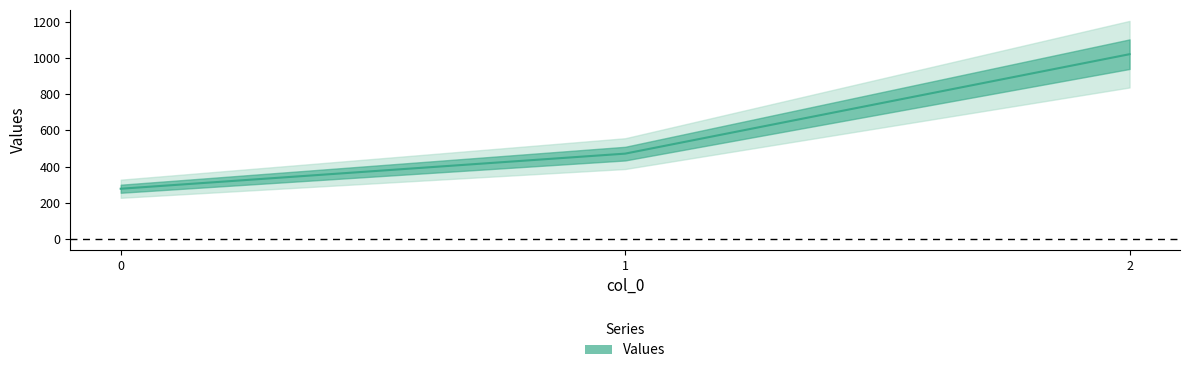

How many values exceed 471?

2